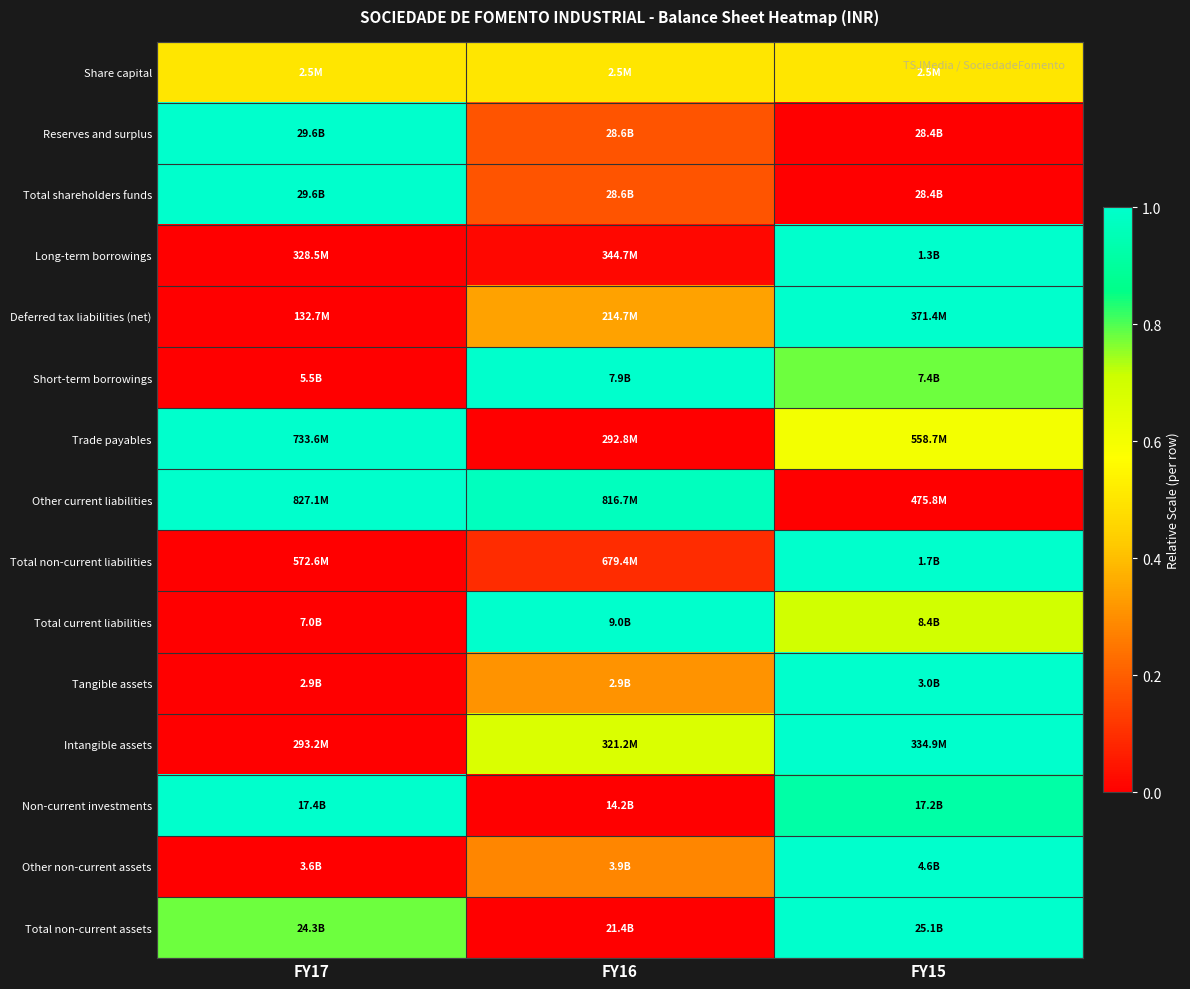

Reading left to right, list all the values displayed in this chart.

Share capital: FY17=0.5	FY16=0.5	FY15=0.5
Reserves and surplus: FY17=1.0	FY16=0.2	FY15=0.0
Total shareholders funds: FY17=1.0	FY16=0.2	FY15=0.0
Long-term borrowings: FY17=0.0	FY16=0.0	FY15=1.0
Deferred tax liabilities (net): FY17=0.0	FY16=0.3	FY15=1.0
Short-term borrowings: FY17=0.0	FY16=1.0	FY15=0.8
Trade payables: FY17=1.0	FY16=0.0	FY15=0.6
Other current liabilities: FY17=1.0	FY16=1.0	FY15=0.0
Total non-current liabilities: FY17=0.0	FY16=0.1	FY15=1.0
Total current liabilities: FY17=0.0	FY16=1.0	FY15=0.7
Tangible assets: FY17=0.0	FY16=0.3	FY15=1.0
Intangible assets: FY17=0.0	FY16=0.7	FY15=1.0
Non-current investments: FY17=1.0	FY16=0.0	FY15=0.9
Other non-current assets: FY17=0.0	FY16=0.3	FY15=1.0
Total non-current assets: FY17=0.8	FY16=0.0	FY15=1.0